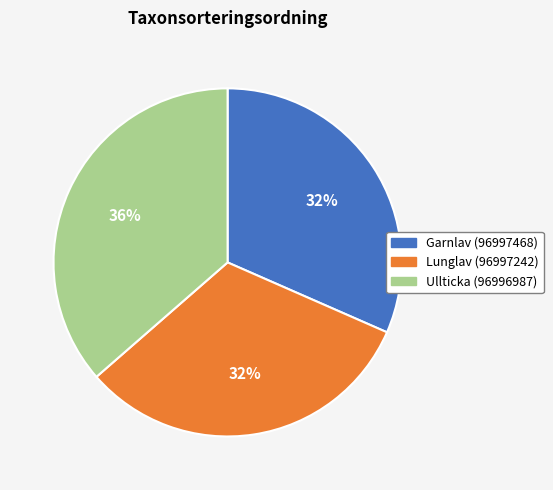

Combined, do Lunglav (96997242) and Ullticka (96996987) account for over 50%?

Yes